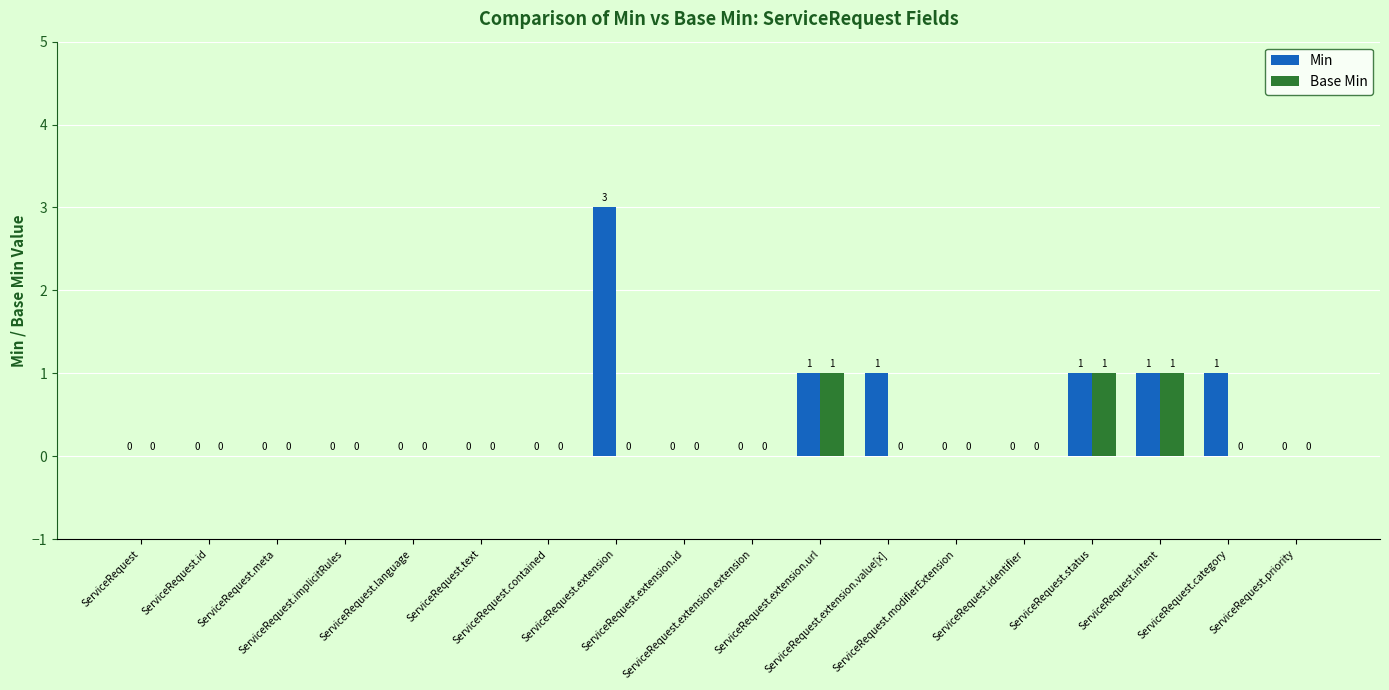

What are all the series names shown in the legend?

Min, Base Min